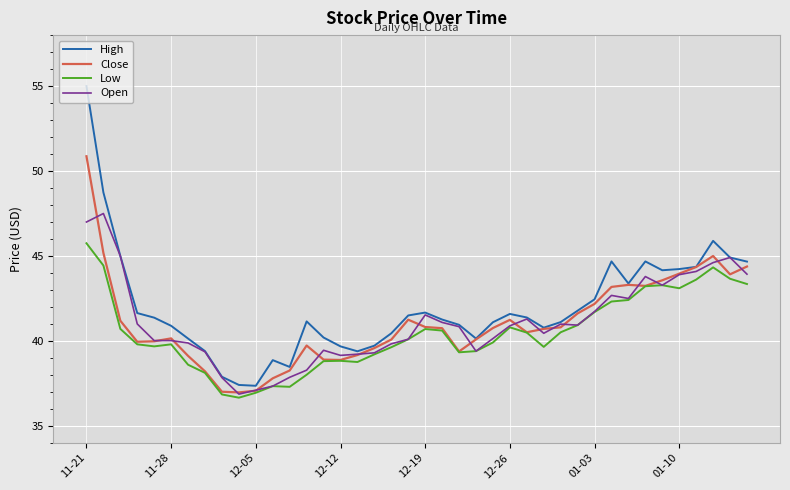

List the series in order of their peak value, lowest first.

Low, Open, Close, High